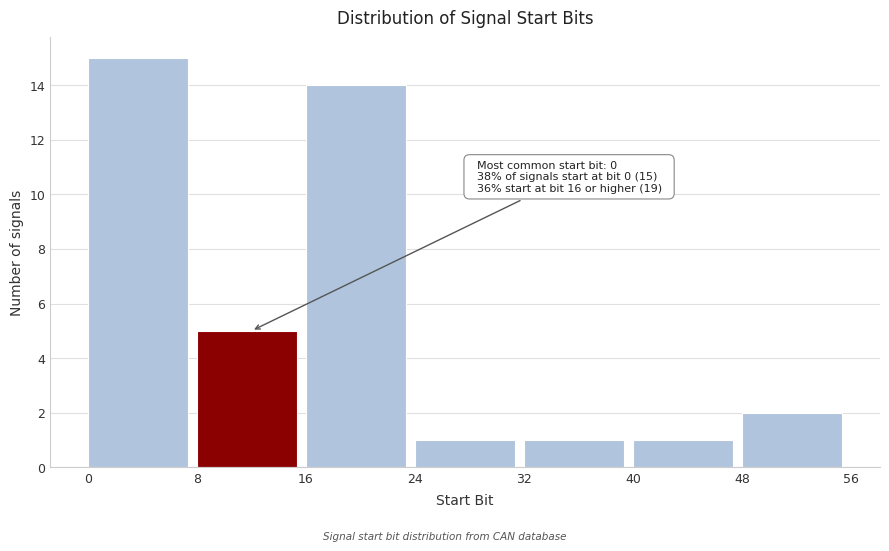

Over which range of the x-axis is the bar tallest?

0 to 8